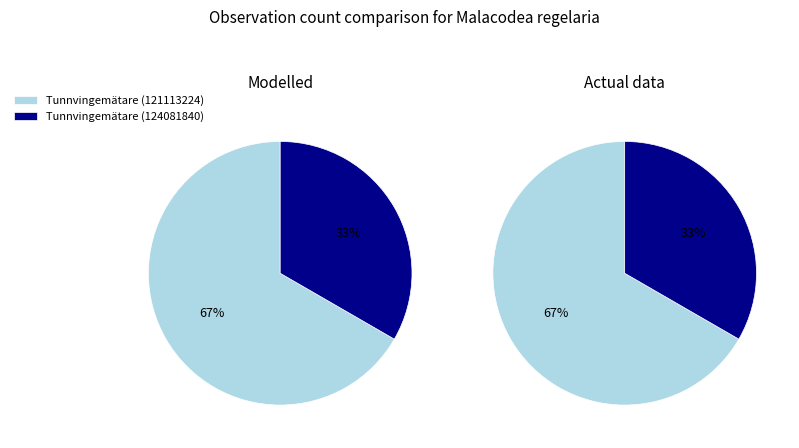

How many segments does this pie chart have?

2